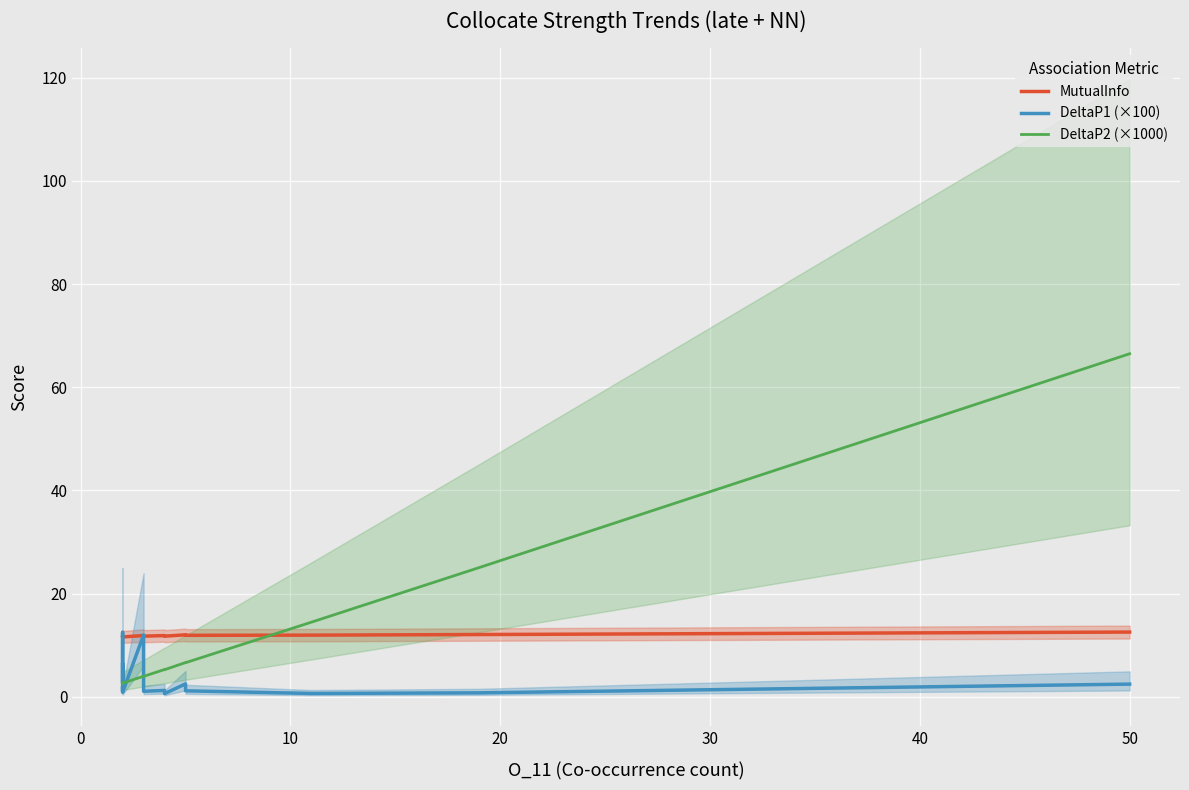

How many categories are shown in the chart?

20